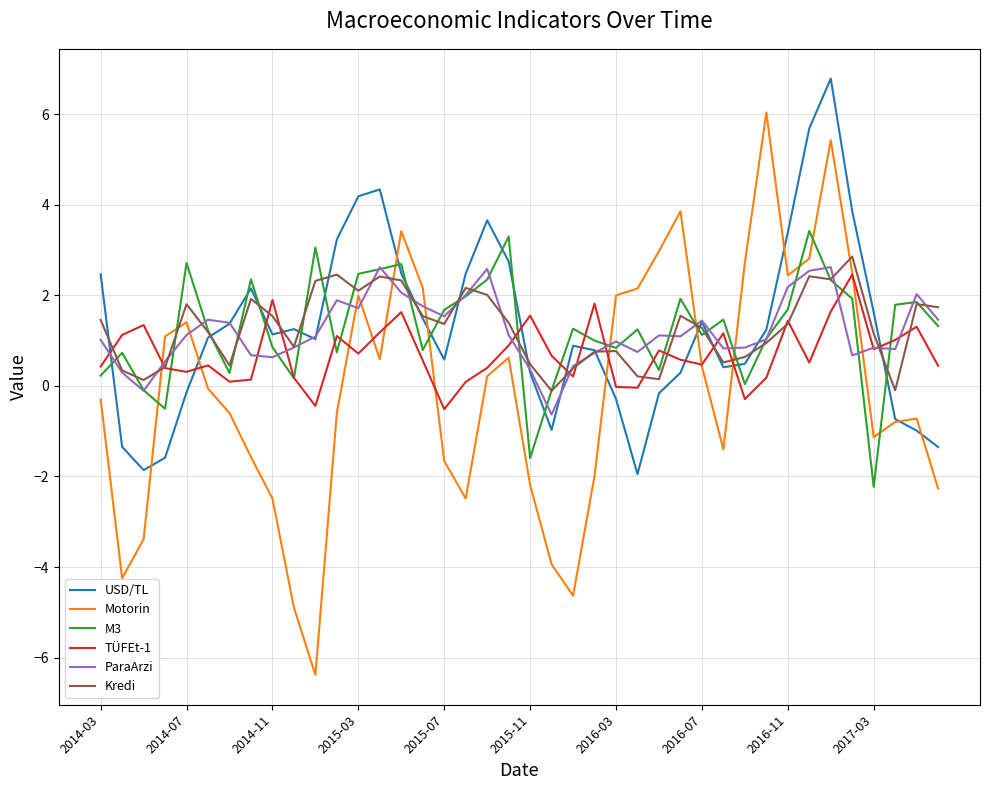

After their last crossing, which series has the higher values: USD/TL or M3?

M3